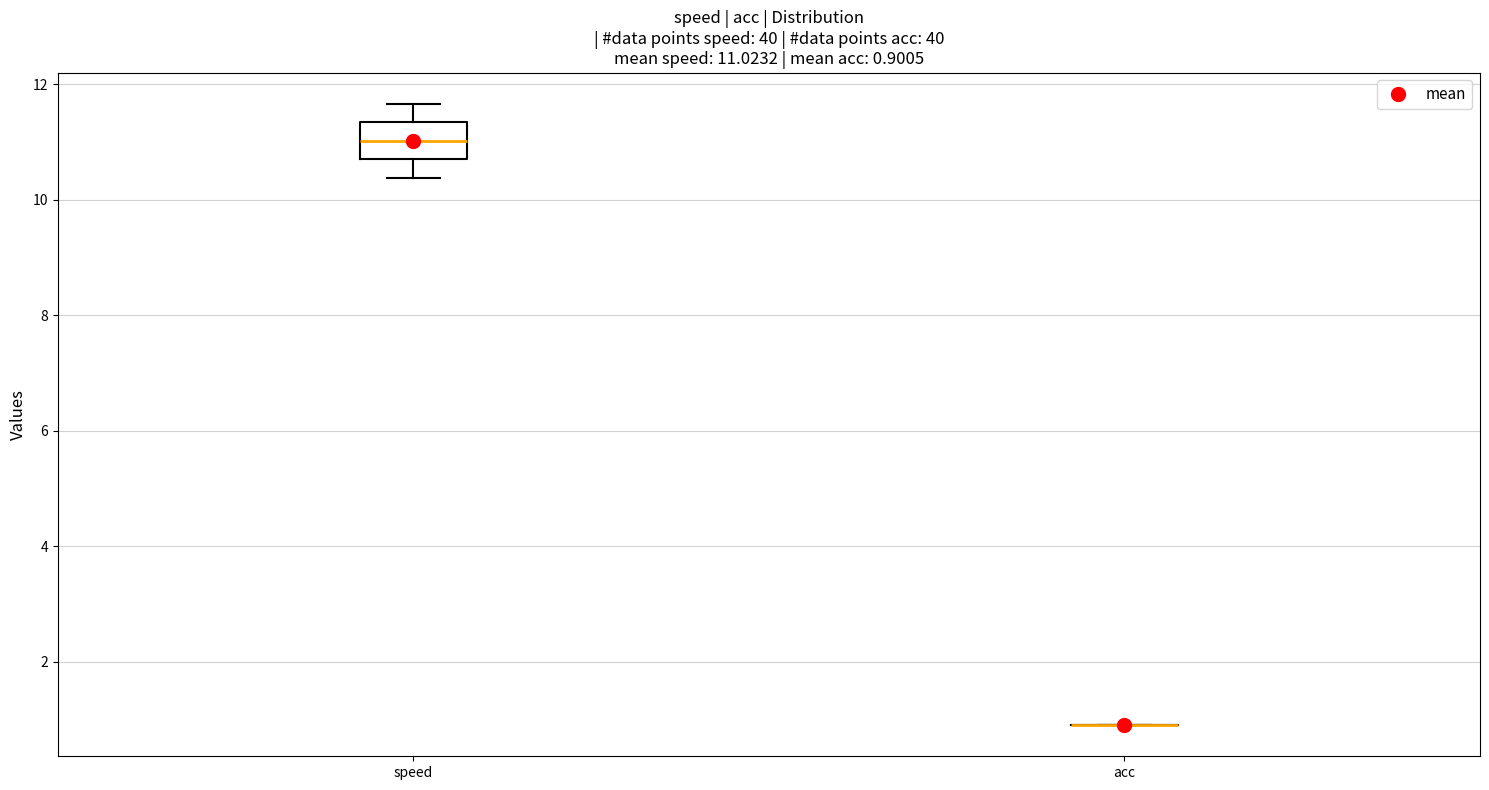

Comparing the boxes themselves (not the whiskers), which one is the tallest?

speed